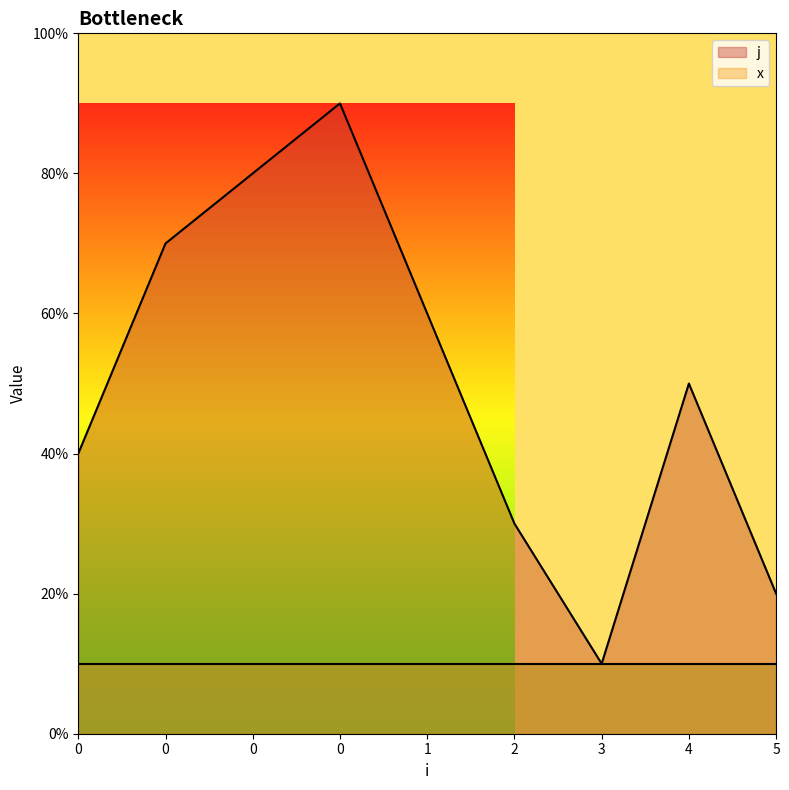

What is the difference between the maximum and minimum values?

8